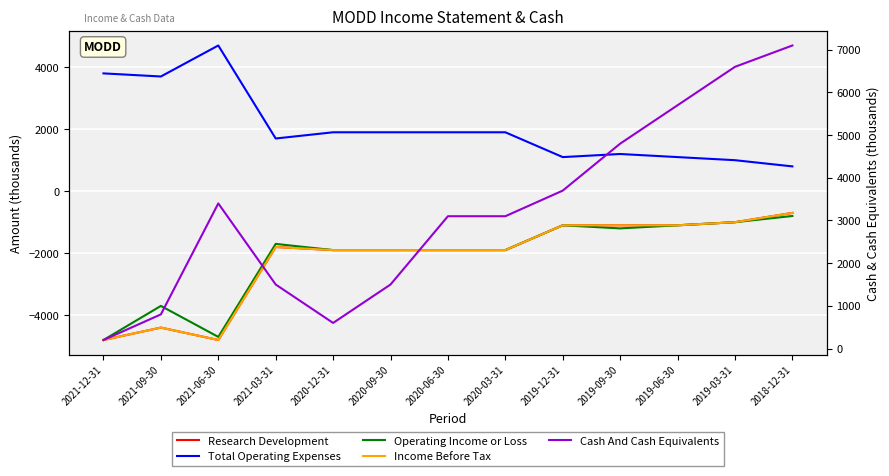

What are all the series names shown in the legend?

Research Development, Total Operating Expenses, Operating Income or Loss, Income Before Tax, Cash And Cash Equivalents